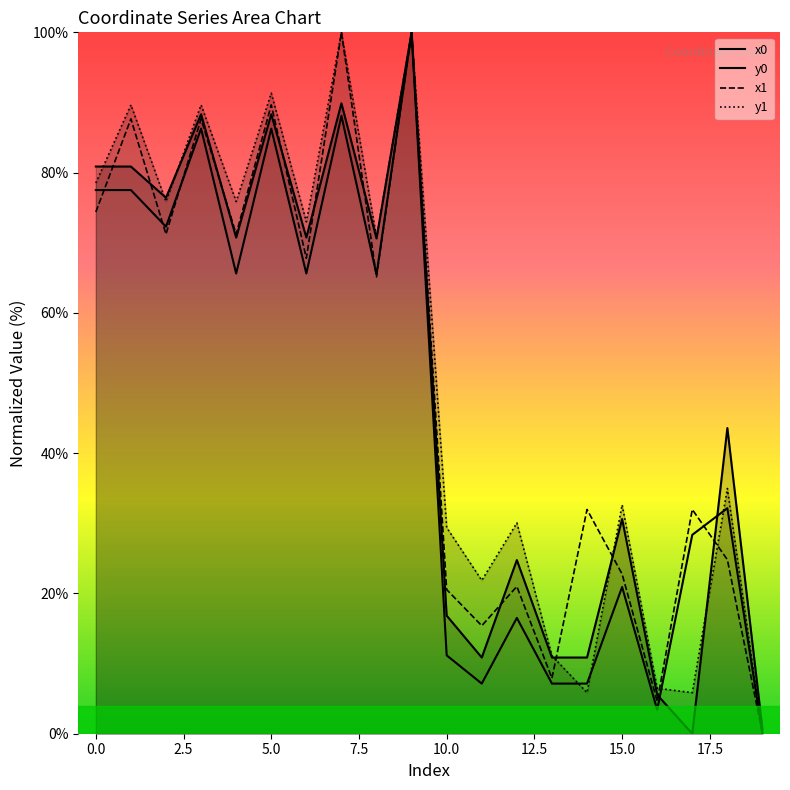

Does the chart display data point markers on the line(s)?

No